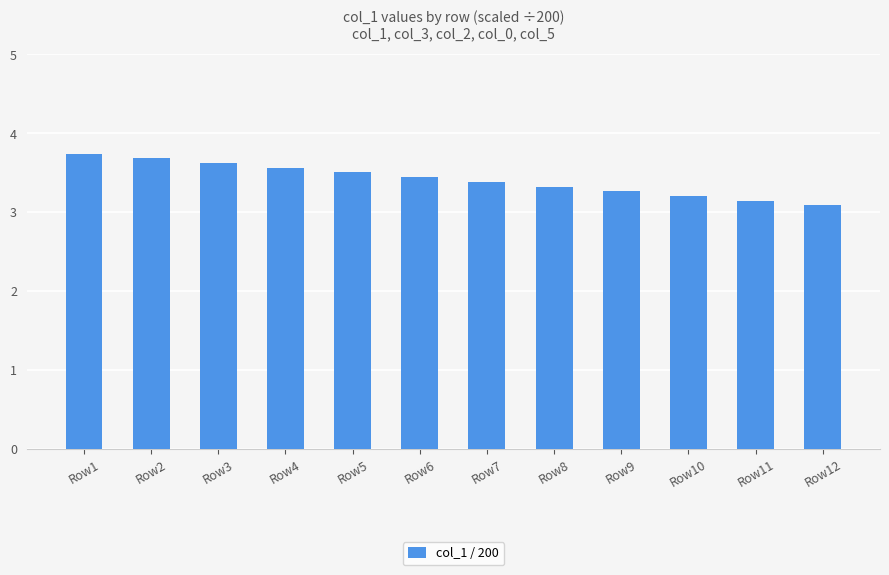

At which category does the chart reach its peak across all series?

Row1